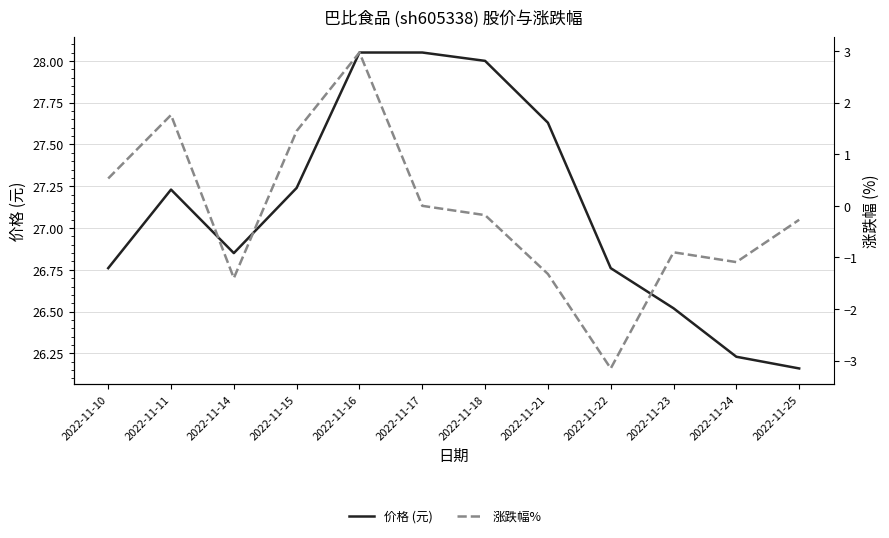

At 2022-11-14, list the series in order from smallest to largest.

涨跌幅%, 价格 (元)